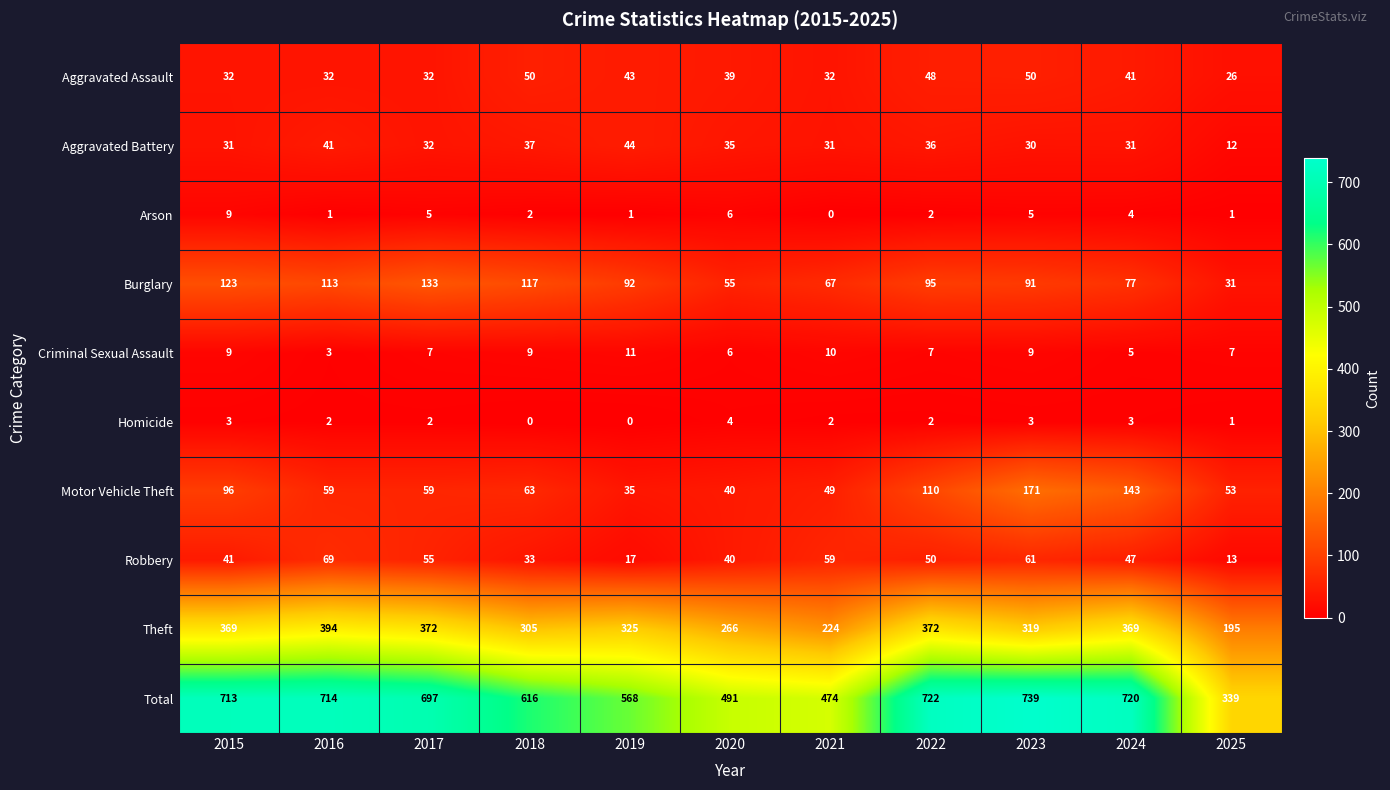

Between 2015 and 2023, which series saw the biggest shift?

Motor Vehicle Theft